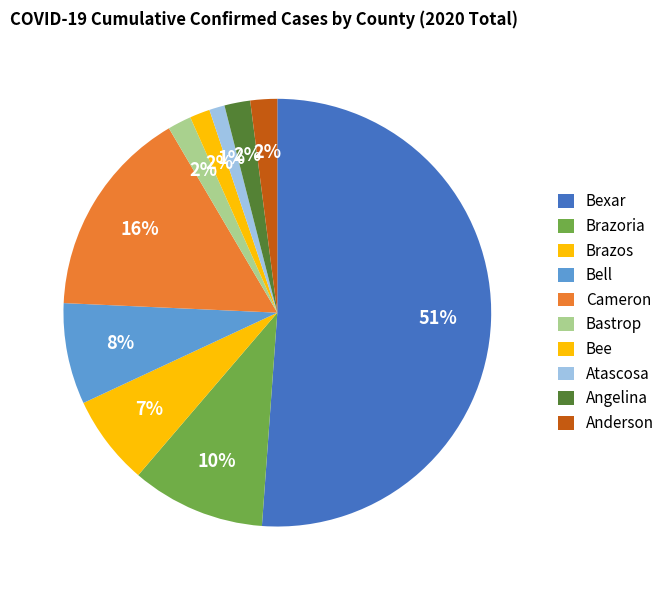

How many slices are in this pie chart?

10